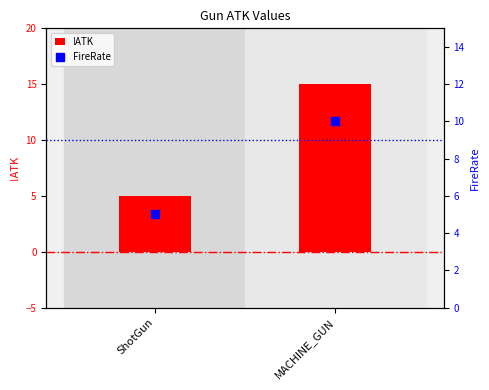

Which category has the highest value in the !ATK series?

MACHINE_GUN